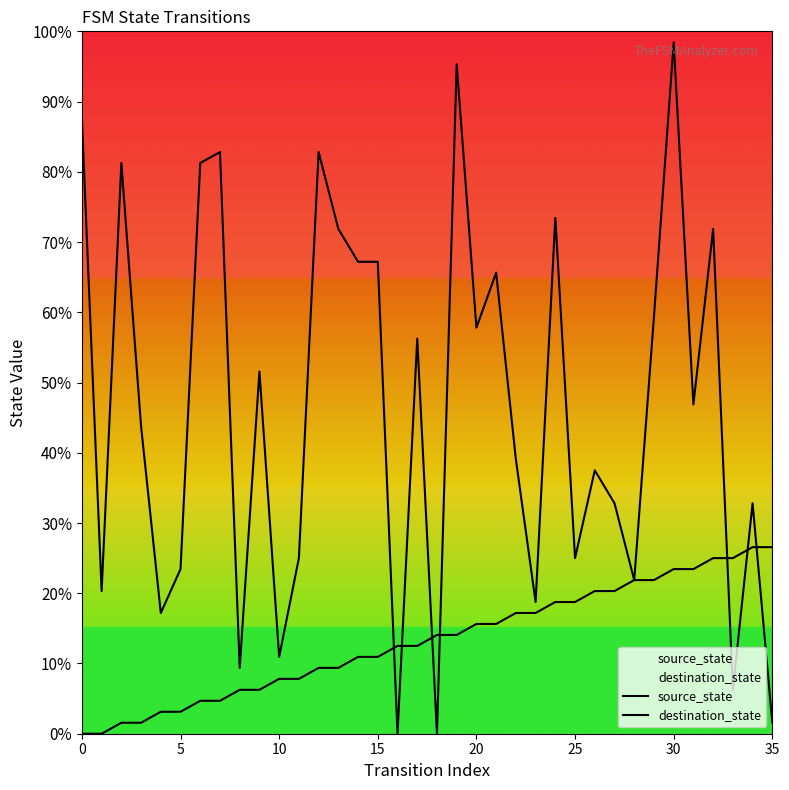

List the series in order of their overall mean, lowest first.

source_state, destination_state